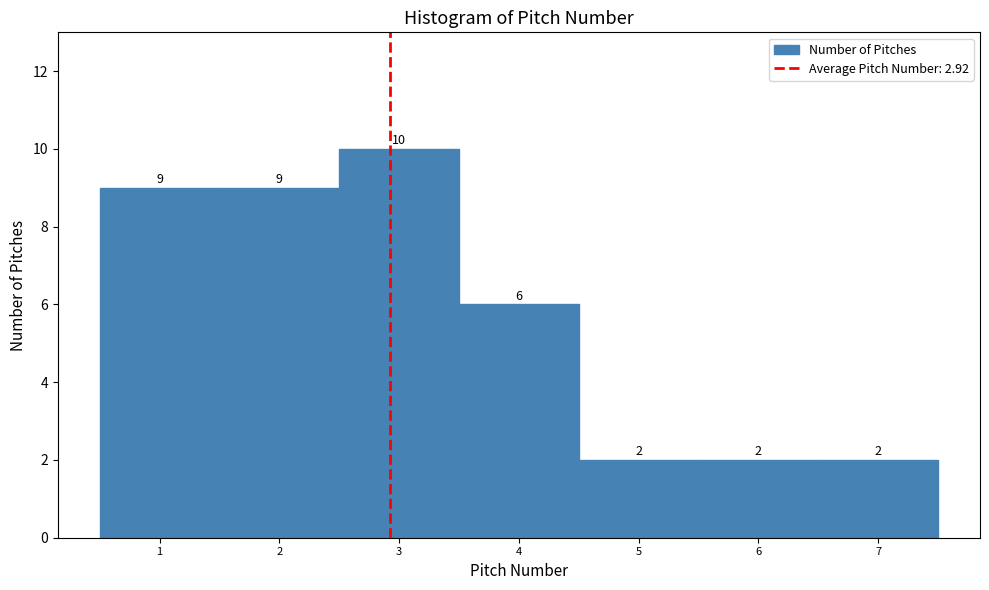

Reading left to right, list every bar in this chart as the range it spans on the x-axis followed by its height.

0.5 to 1.5: 9
1.5 to 2.5: 9
2.5 to 3.5: 10
3.5 to 4.5: 6
4.5 to 5.5: 2
5.5 to 6.5: 2
6.5 to 7.5: 2